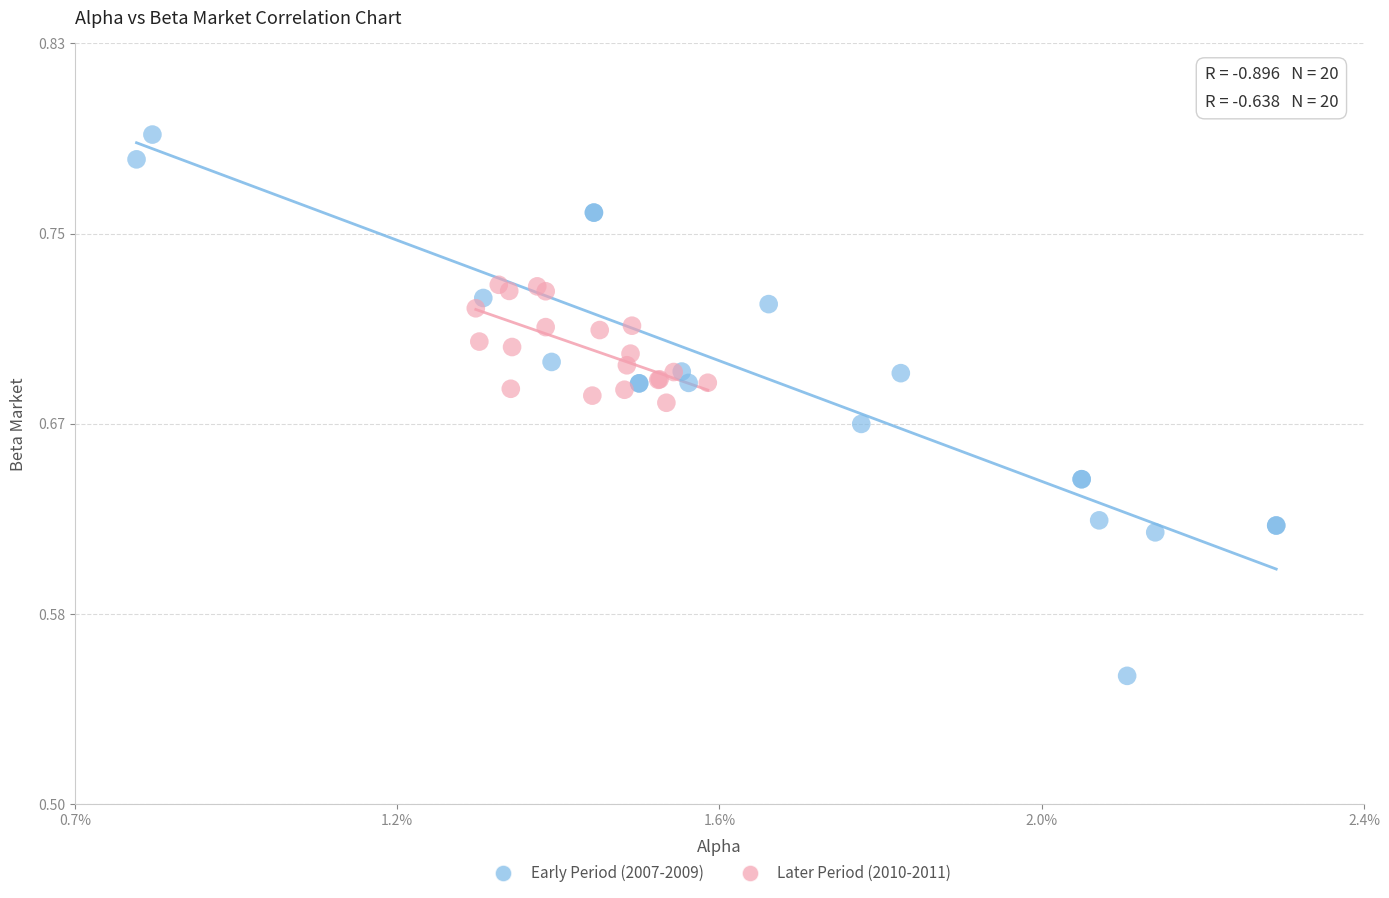

Which series has the largest Y range (max minus min)?

Early Period (2007-2009)